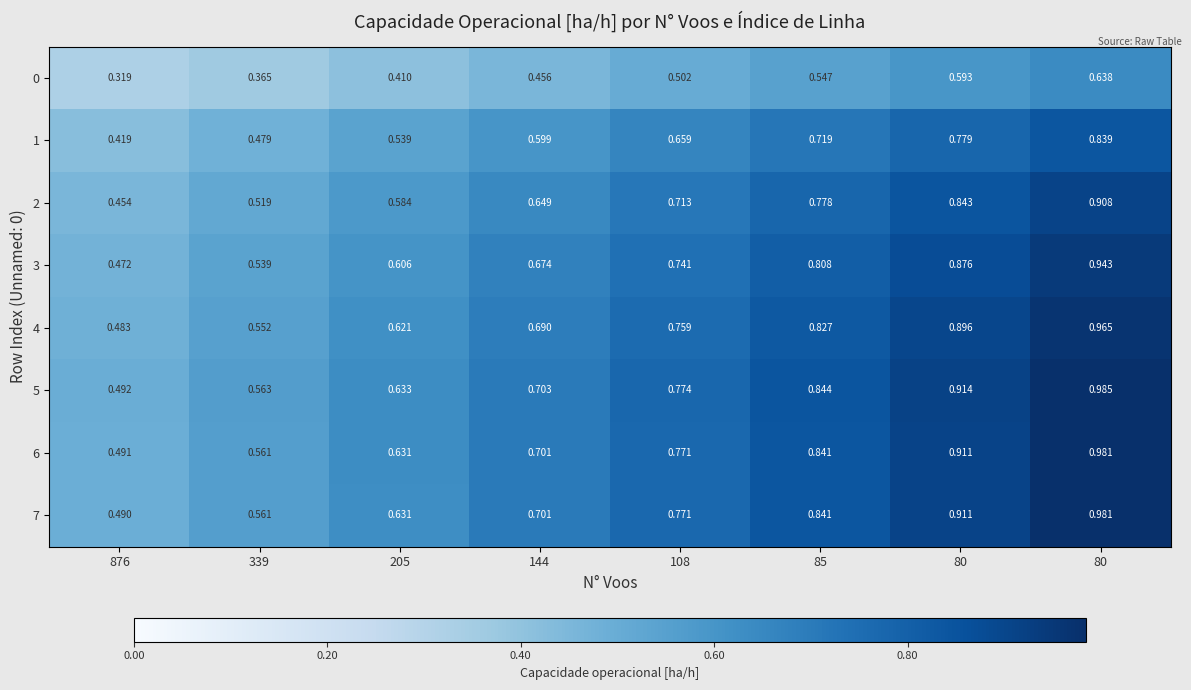

How many distinct data groups are displayed?

8